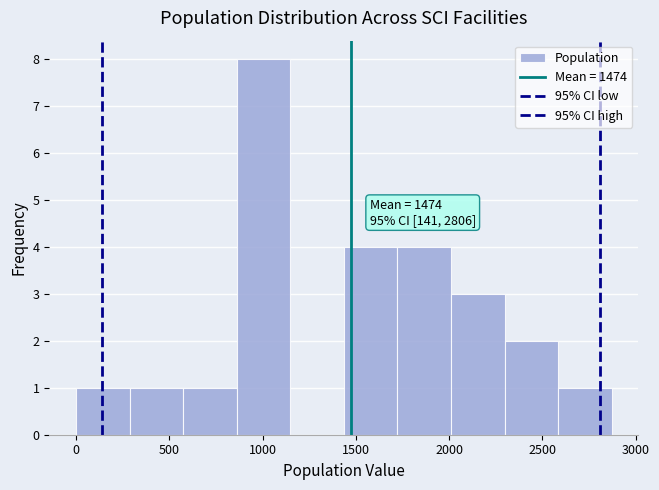

Which range on the x-axis has the tallest bar?

850 to 1150